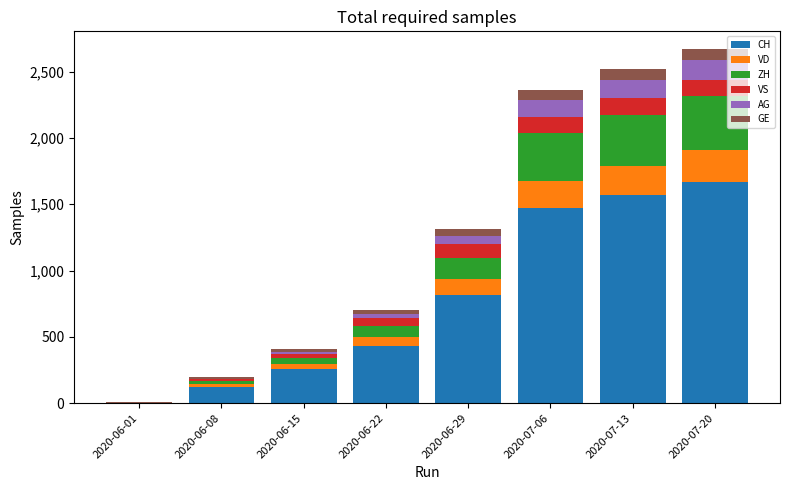

The value of CH at 2020-06-29 is 814. True or false?

True